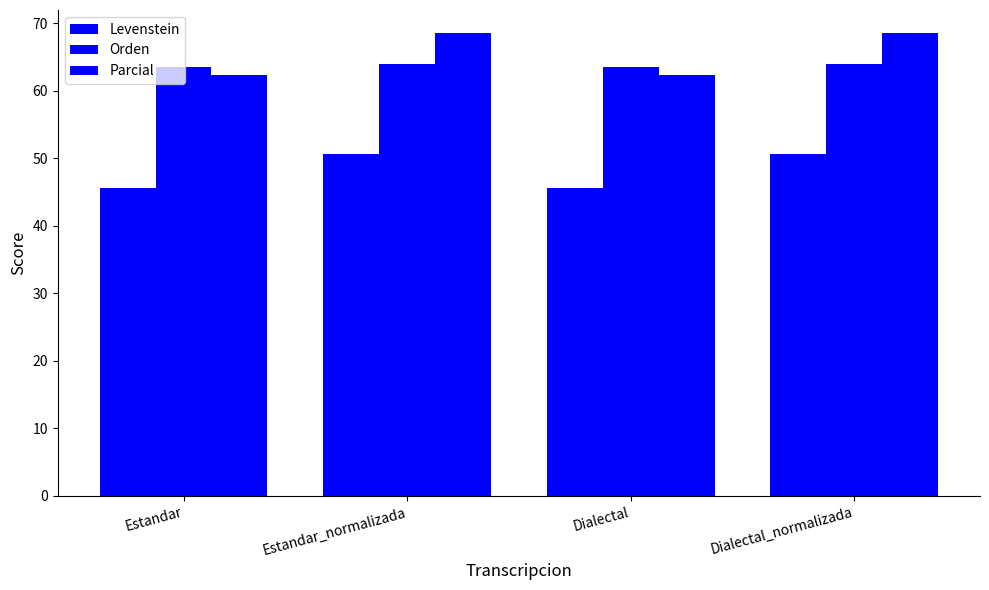

How many groups of bars are there?

4